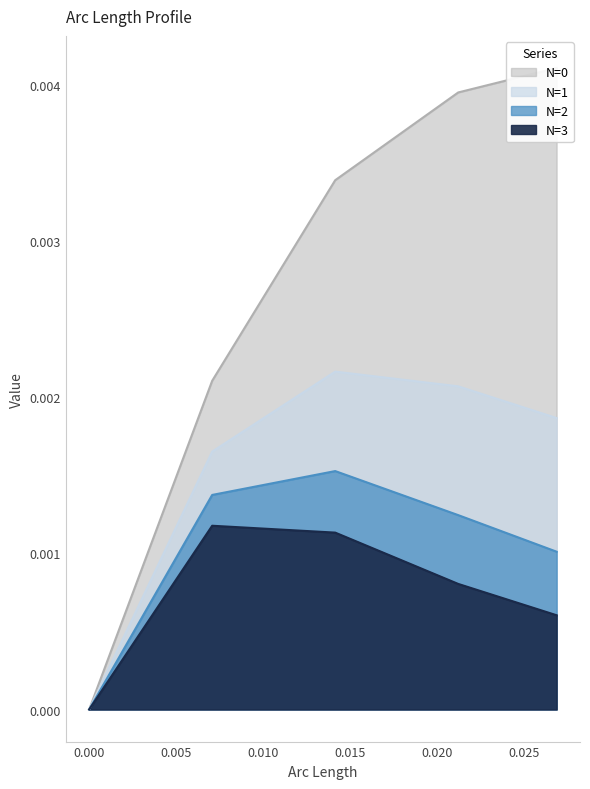

Which series has the largest range (max minus min)?

N=0